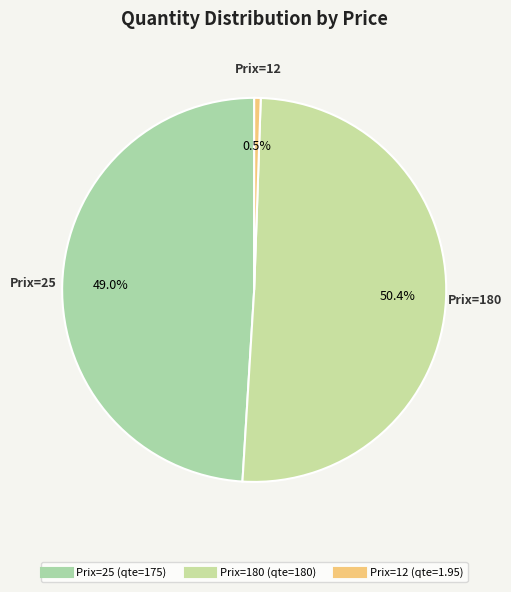

How many segments does this pie chart have?

3